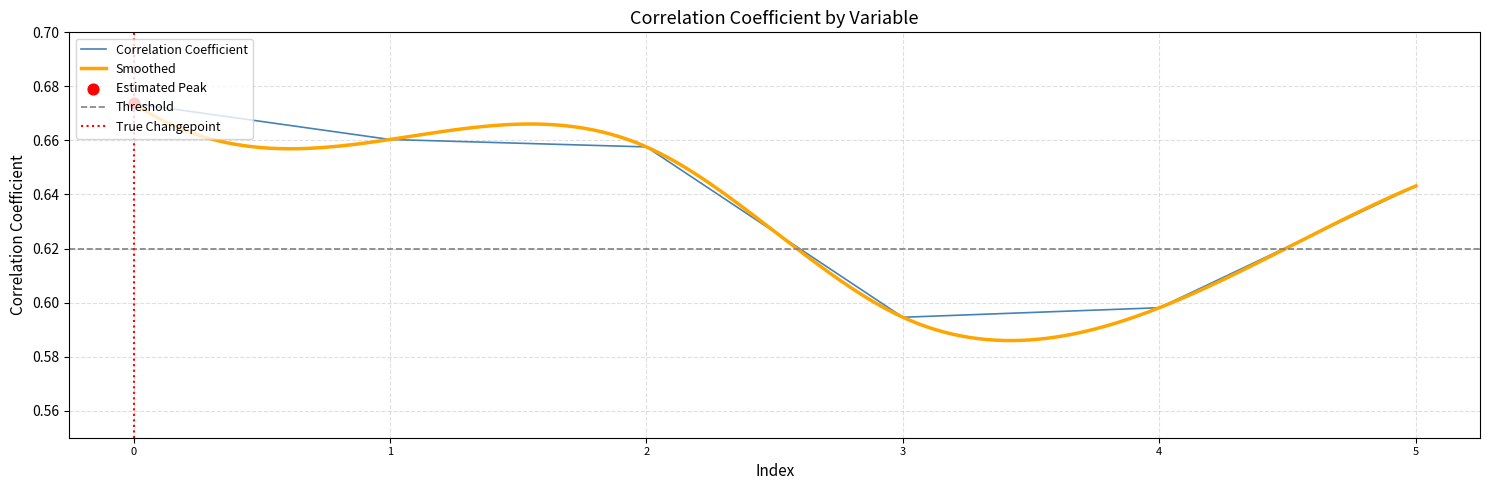

At which label is Correlation Coefficient closest to 0?

3